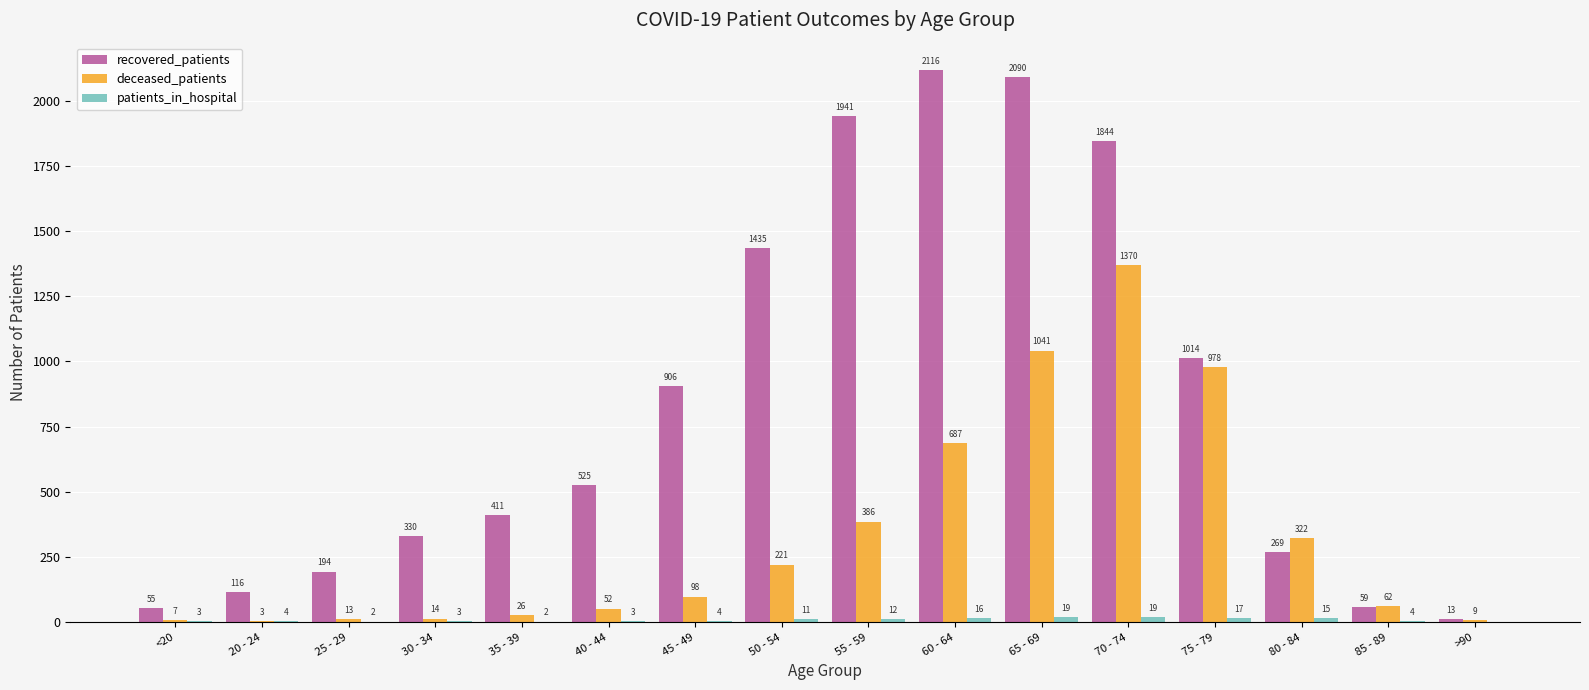

Which category has the highest value across all series?

60 - 64